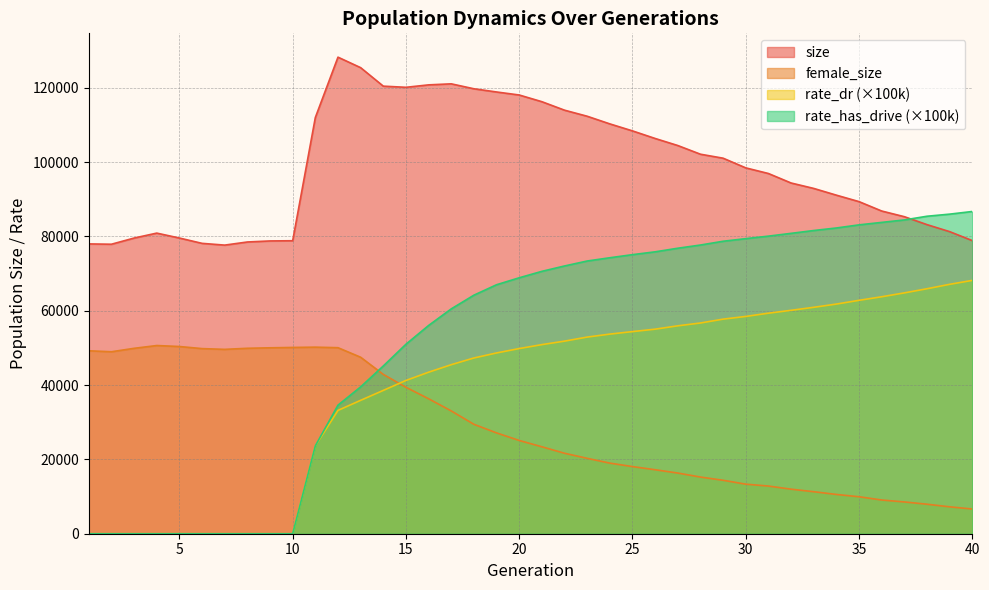

How many distinct data groups are displayed?

4